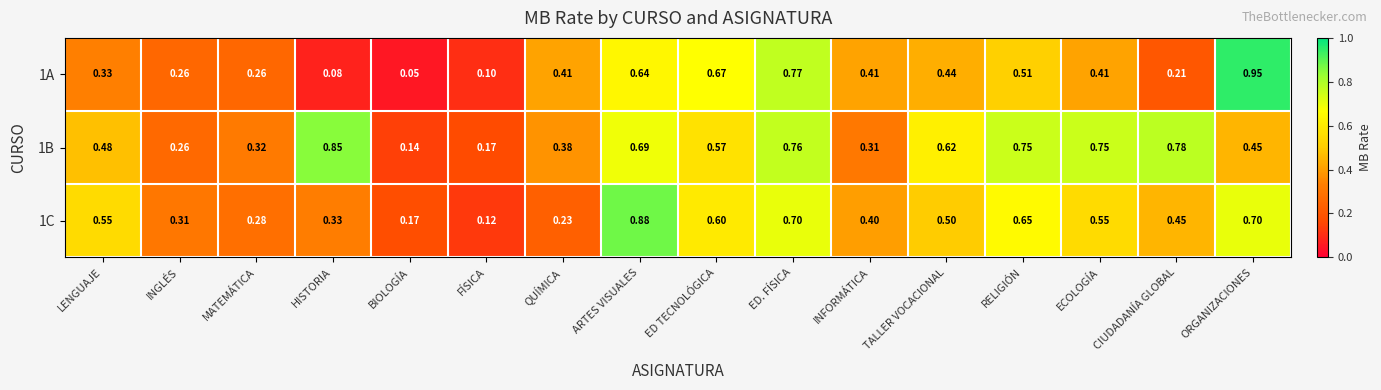

Which category has the highest value in the 1B series?

HISTORIA